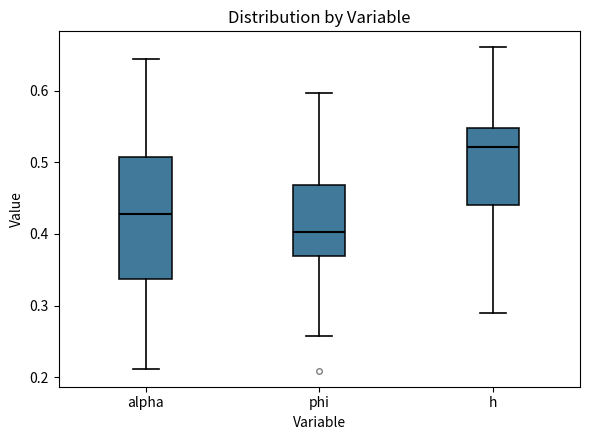

Which box has the lowest median line?

phi